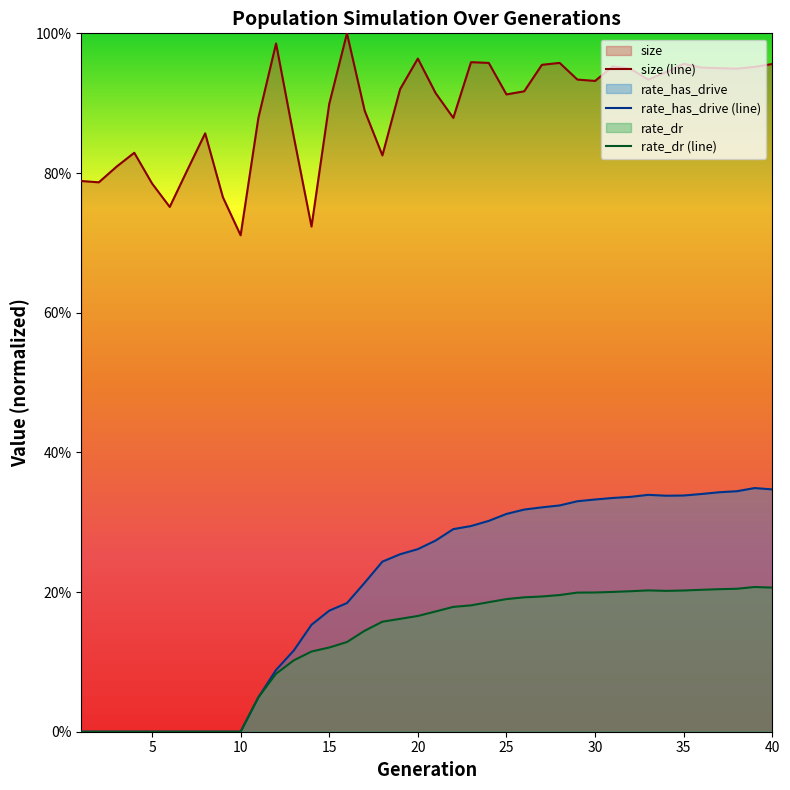

At which category does the chart reach its minimum across all series?

1